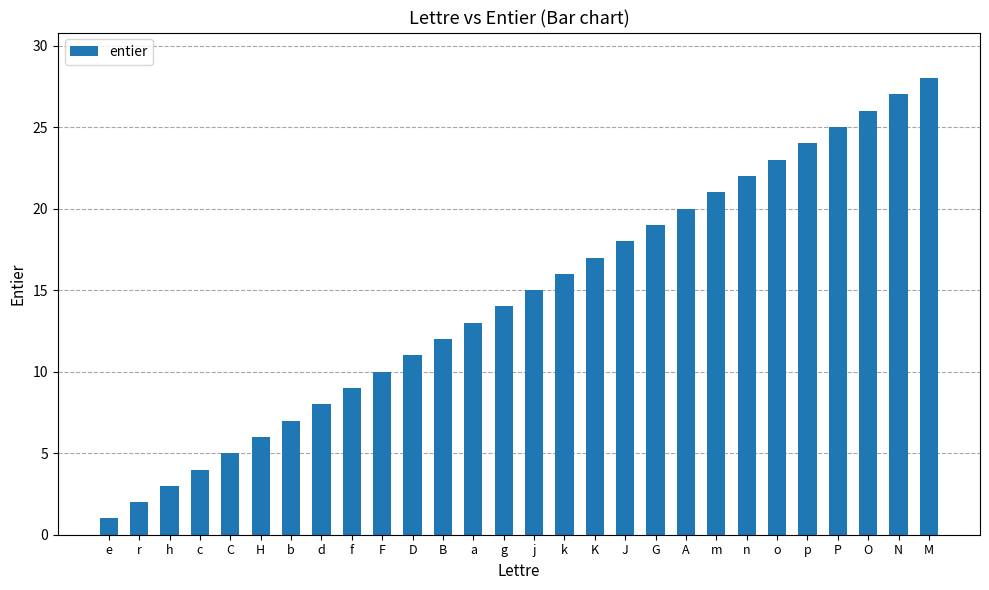

List the labels in order of value, largest first.

M, N, O, P, p, o, n, m, A, G, J, K, k, j, g, a, B, D, F, f, d, b, H, C, c, h, r, e